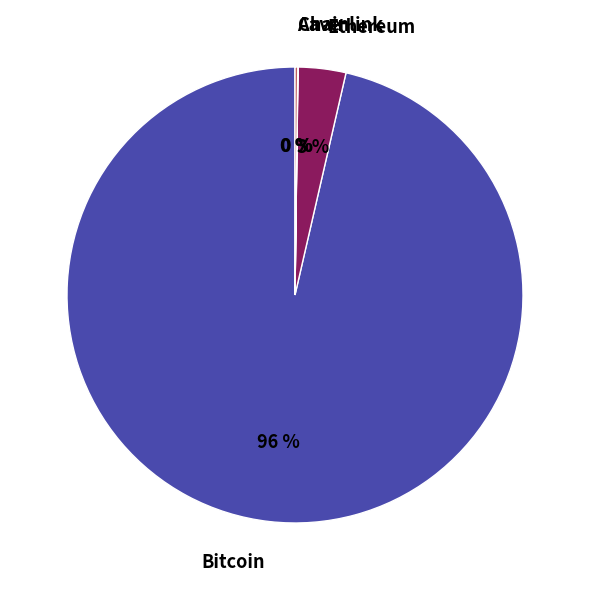

Is there any slice that represents more than half of the pie?

Yes